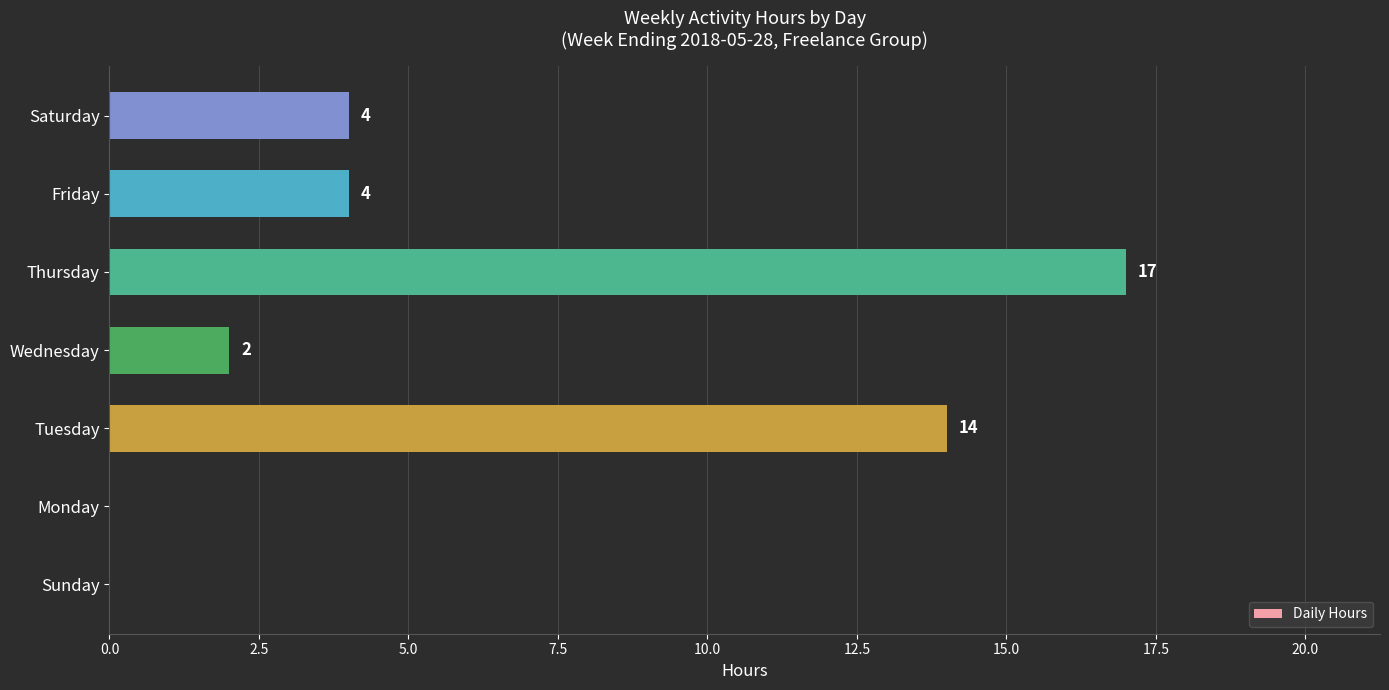

True or false: the data shows 4 at Friday.

True